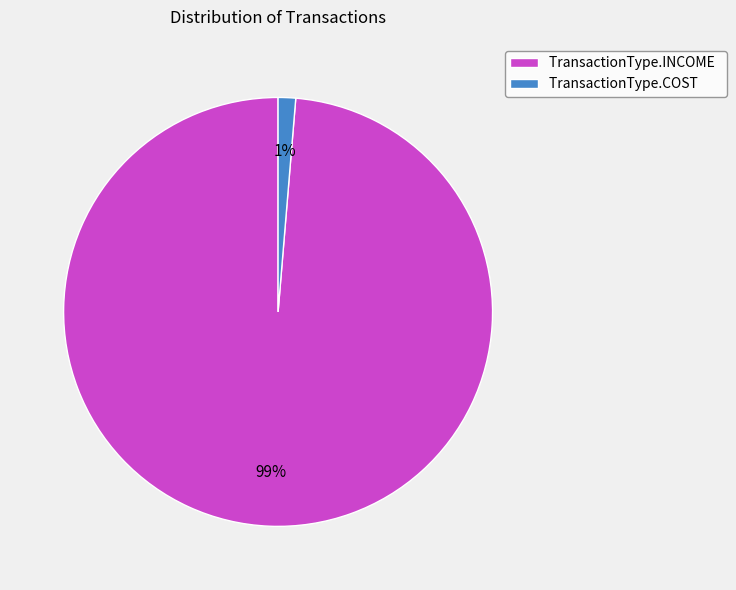

Is the sum of TransactionType.COST and TransactionType.INCOME greater than half?

Yes